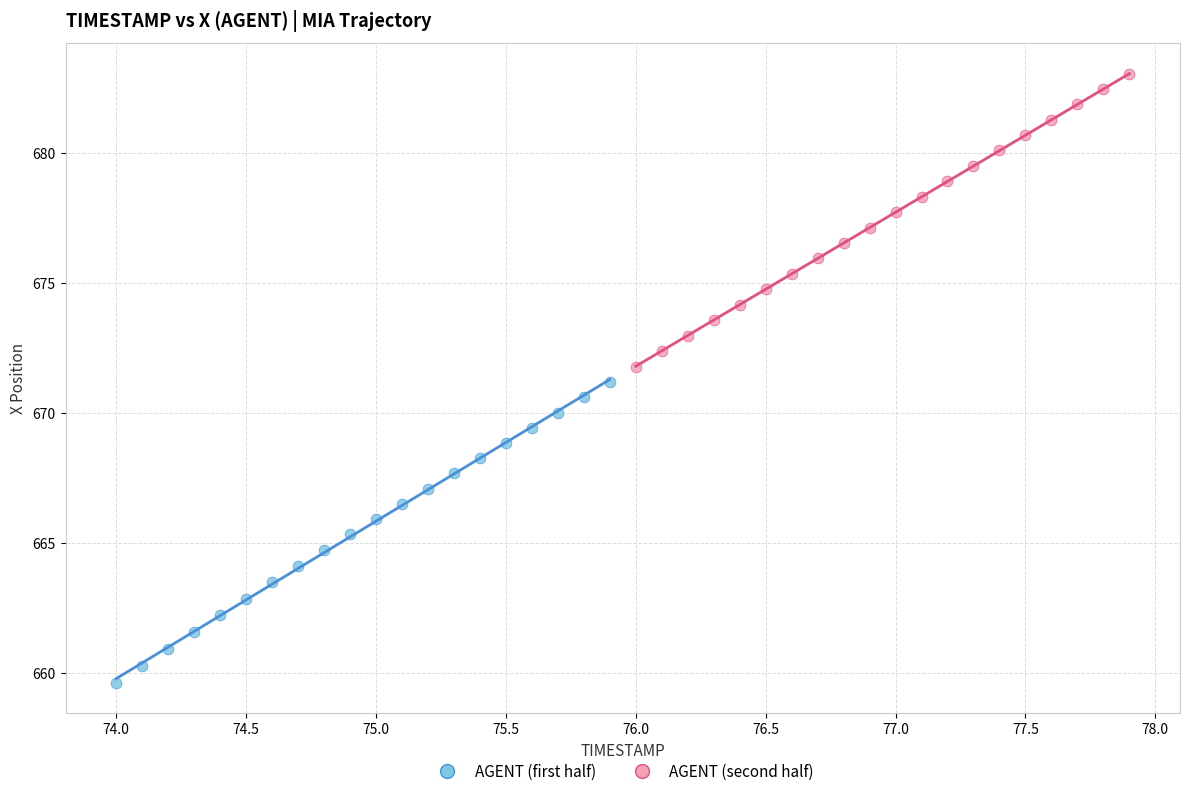

Which series reaches the minimum Y coordinate?

AGENT (first half)